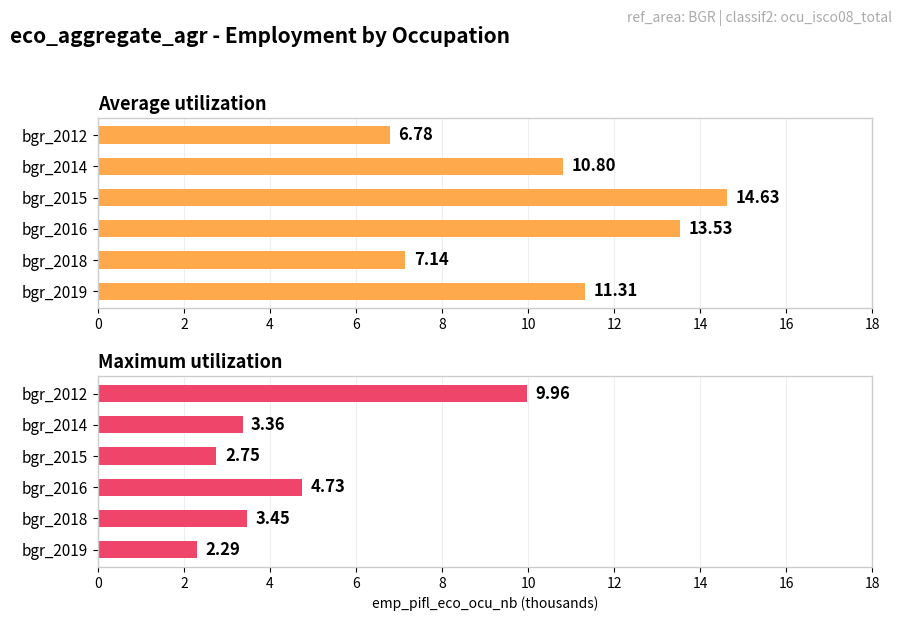

Reading right to left, transcribe all the data shown in this chart.

Average utilization: 11.3	7.1	13.5	14.6	10.8	6.8
Maximum utilization: 2.3	3.5	4.7	2.8	3.4	10.0